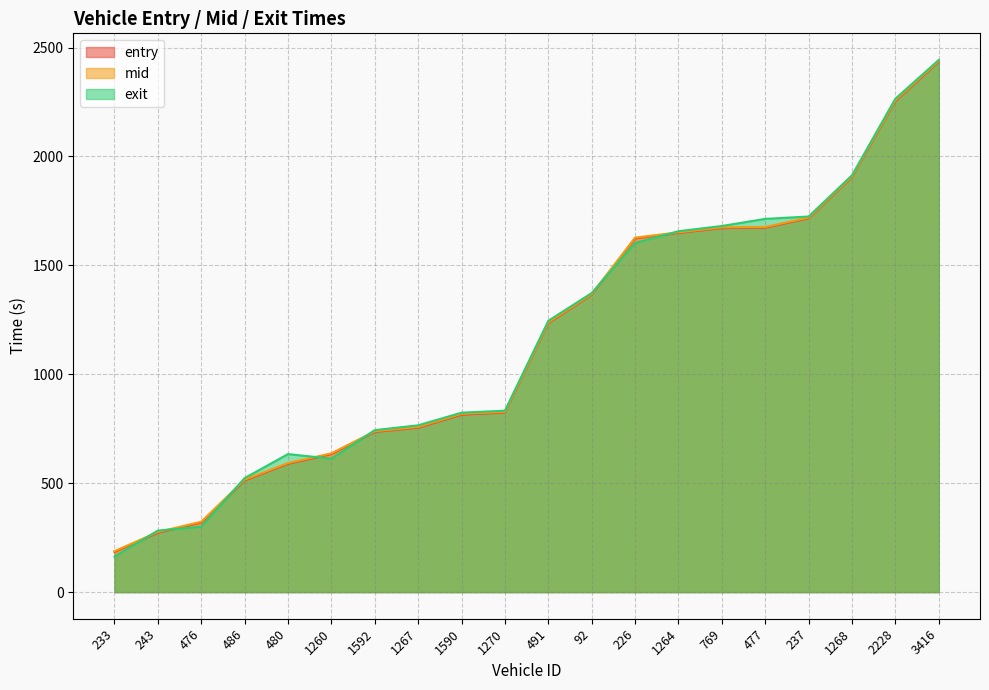

What are all the series names shown in the legend?

entry, mid, exit